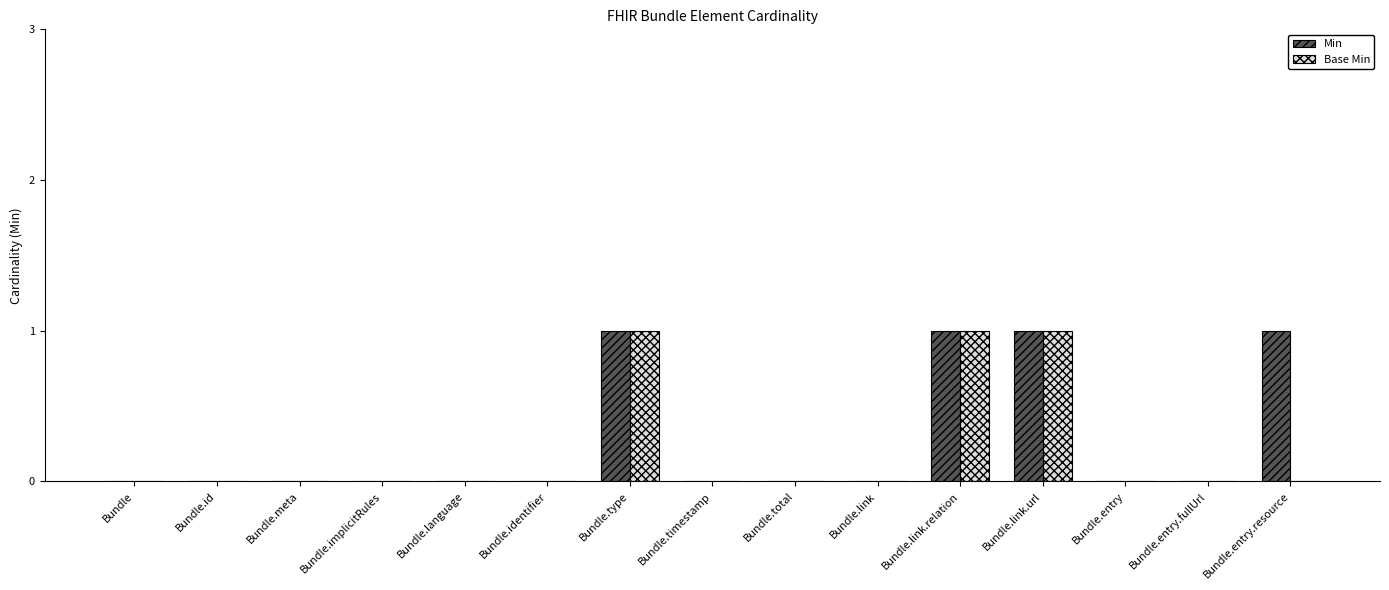

What is the sum of all Base Min values?

3